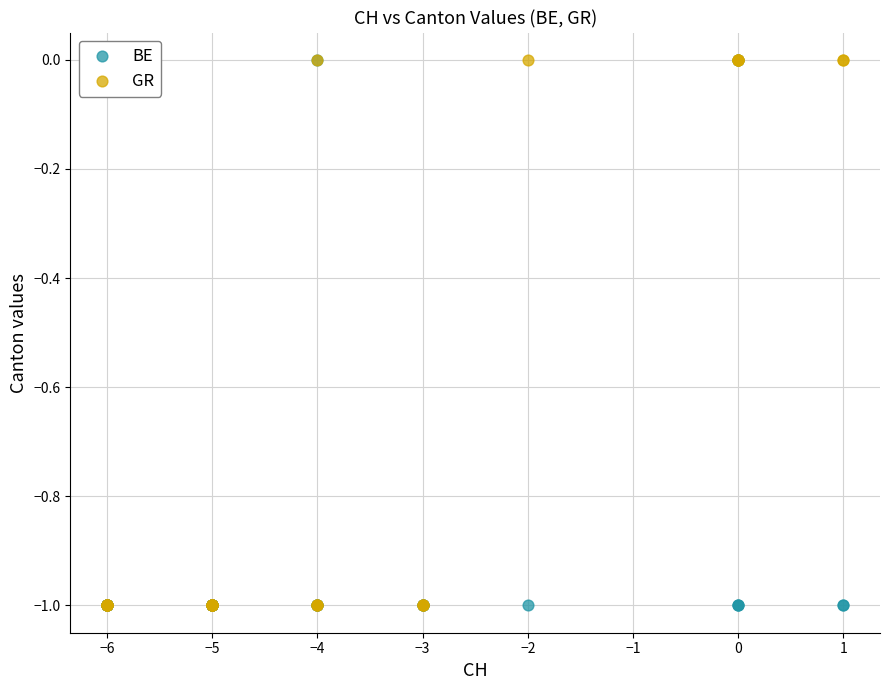

What are all the series names shown in the legend?

BE, GR